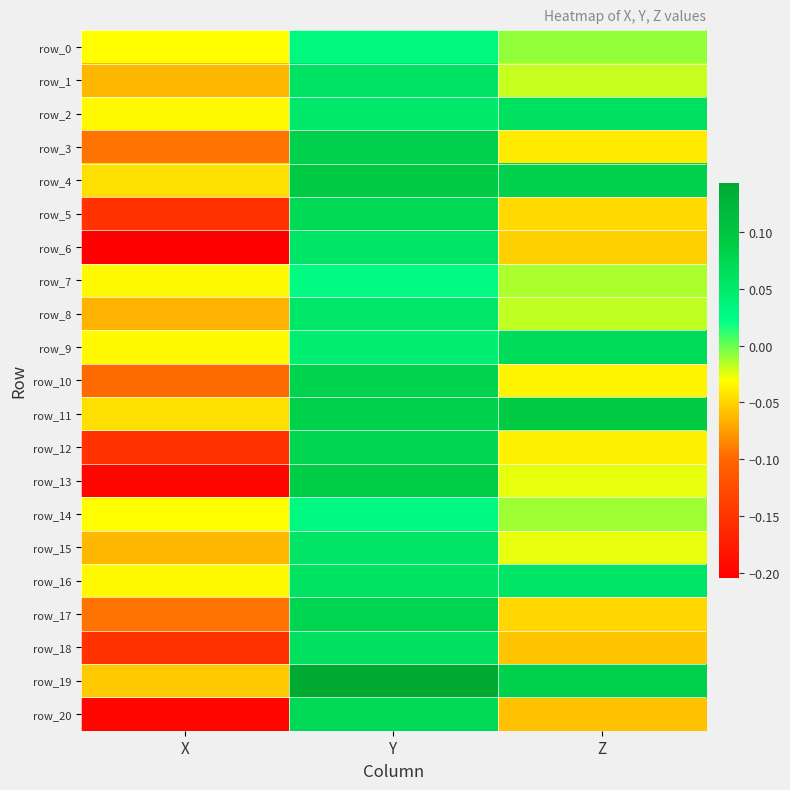

Which series changed the most between X and Y?

row_13